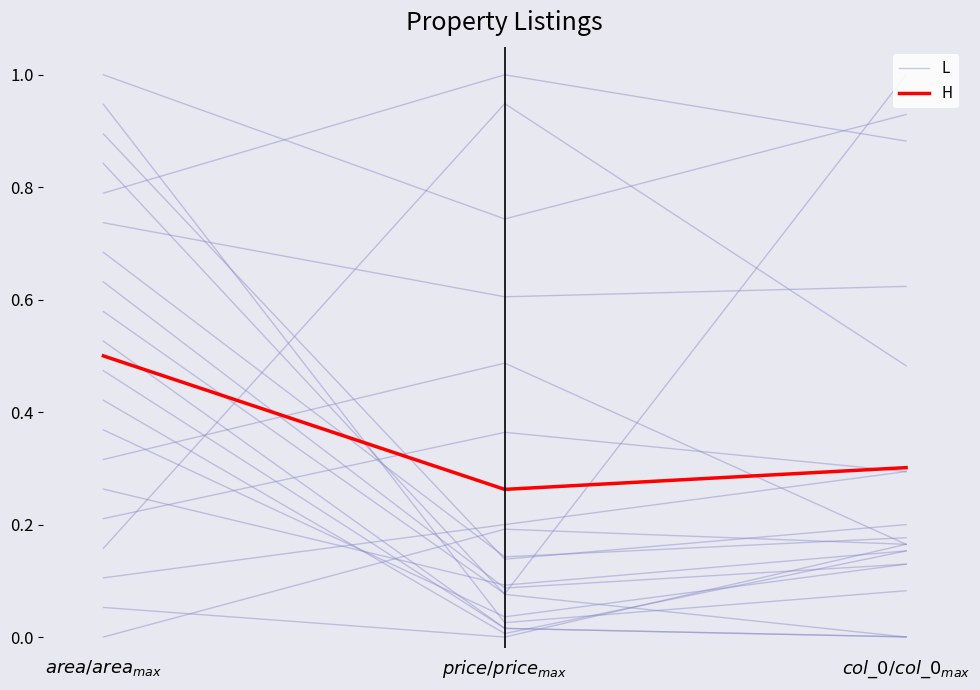

Rank the series by their maximum value, from highest to lowest.

H, L